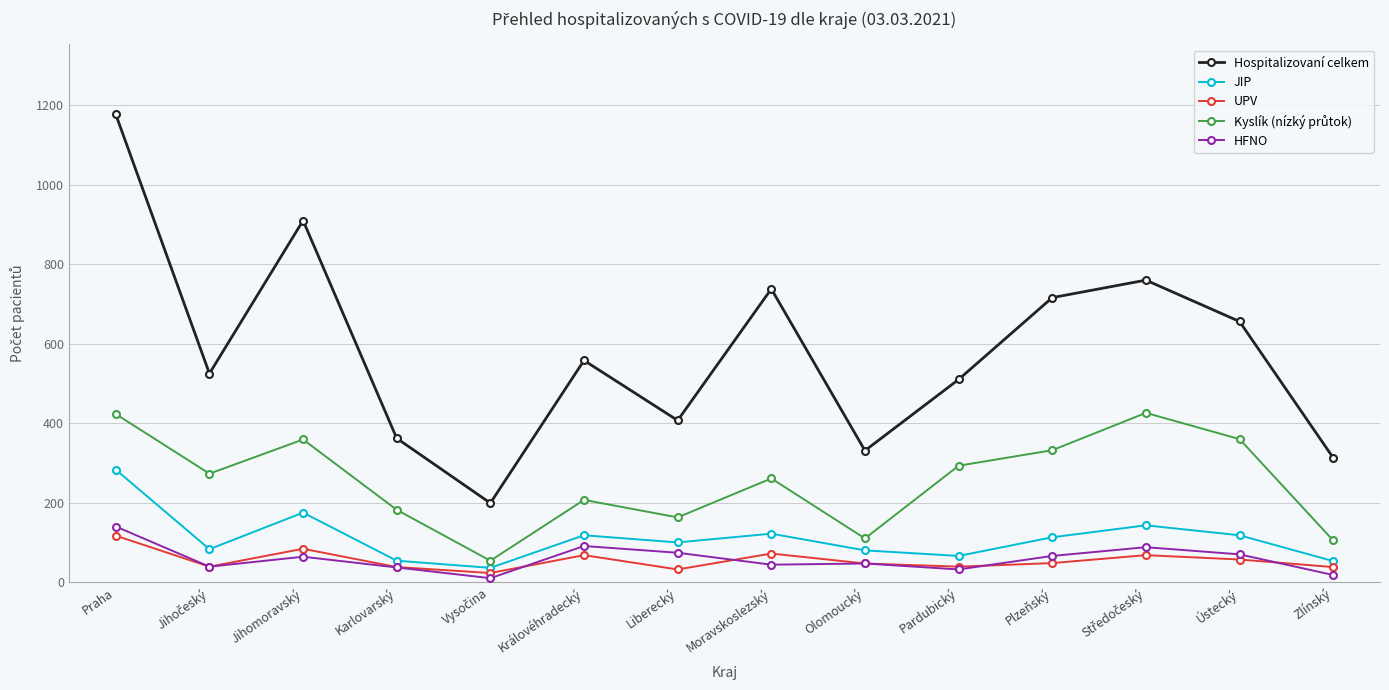

How many interior local valleys does the Hospitalizovaní celkem series have?

4